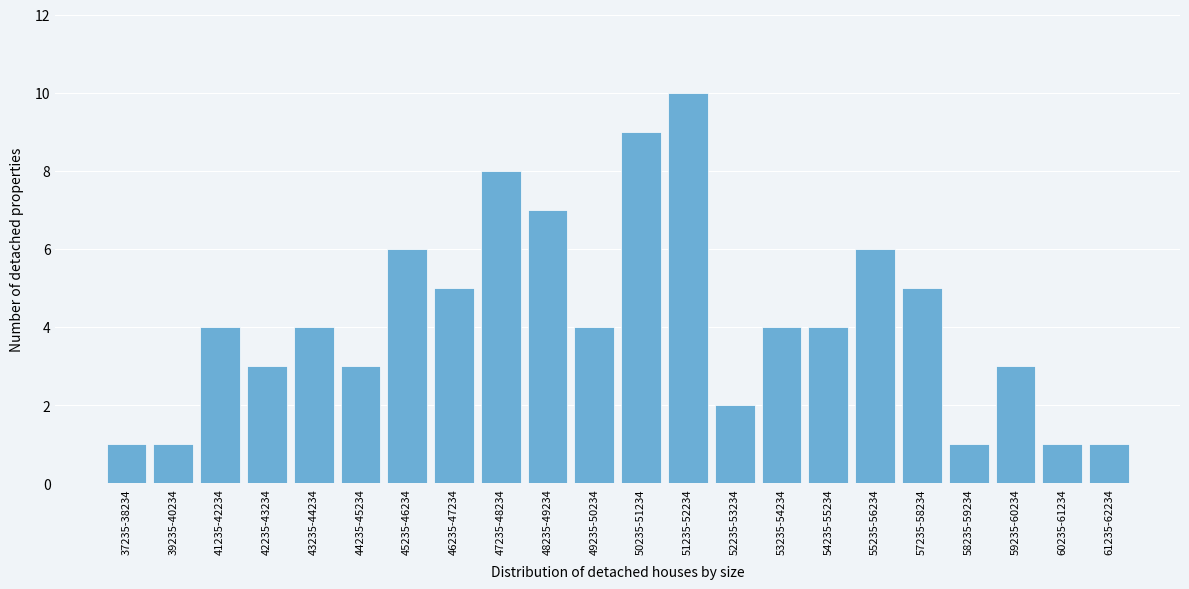

Reading right to left, transcribe all the data shown in this chart.

1	1	3	1	5	6	4	4	2	10	9	4	7	8	5	6	3	4	3	4	1	1